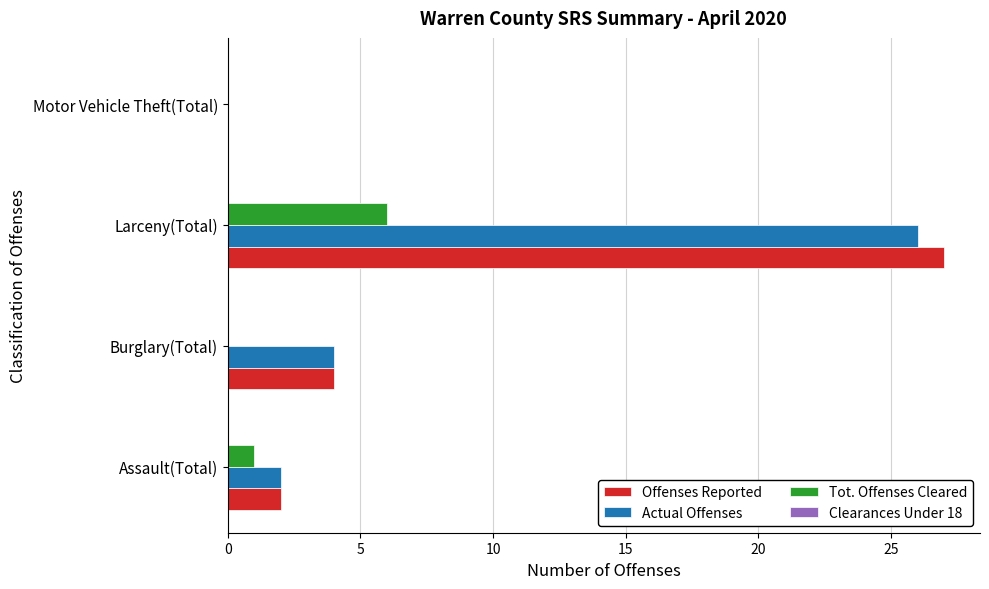

The value of Actual Offenses at Larceny(Total) is 42. True or false?

False